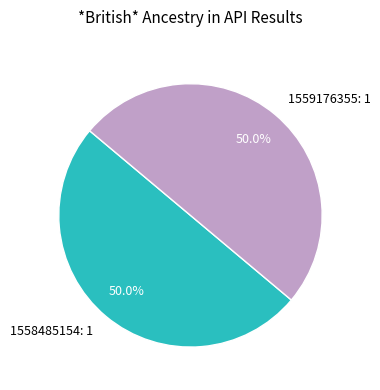

How many segments does this pie chart have?

2